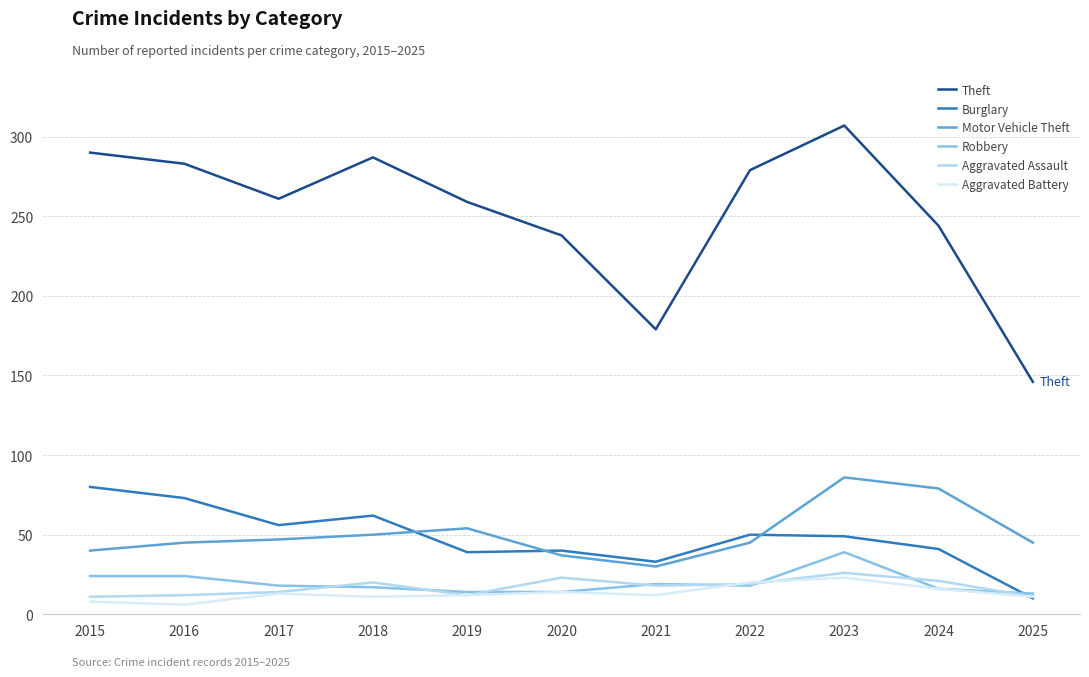

What is the total value across all series at 2015?

453